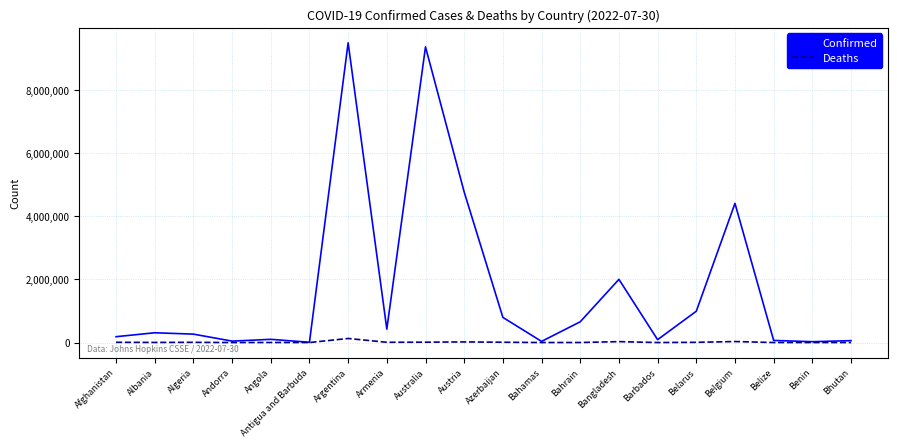

What is the greatest value displayed?

9507562